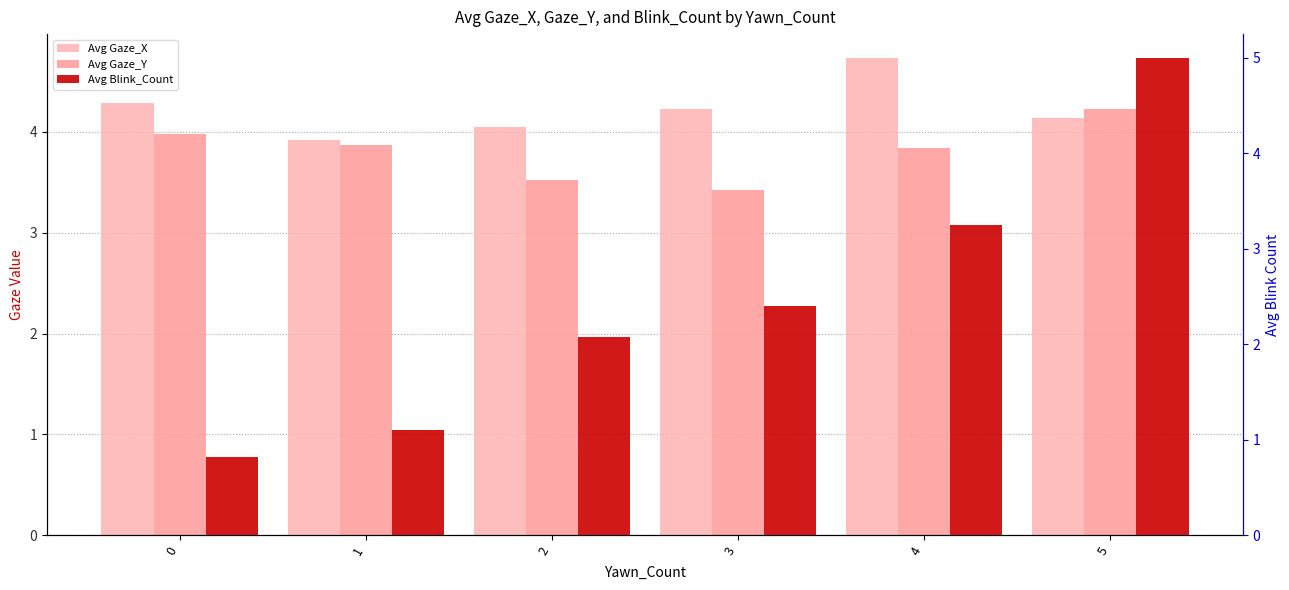

Count the number of categories in the chart.

6